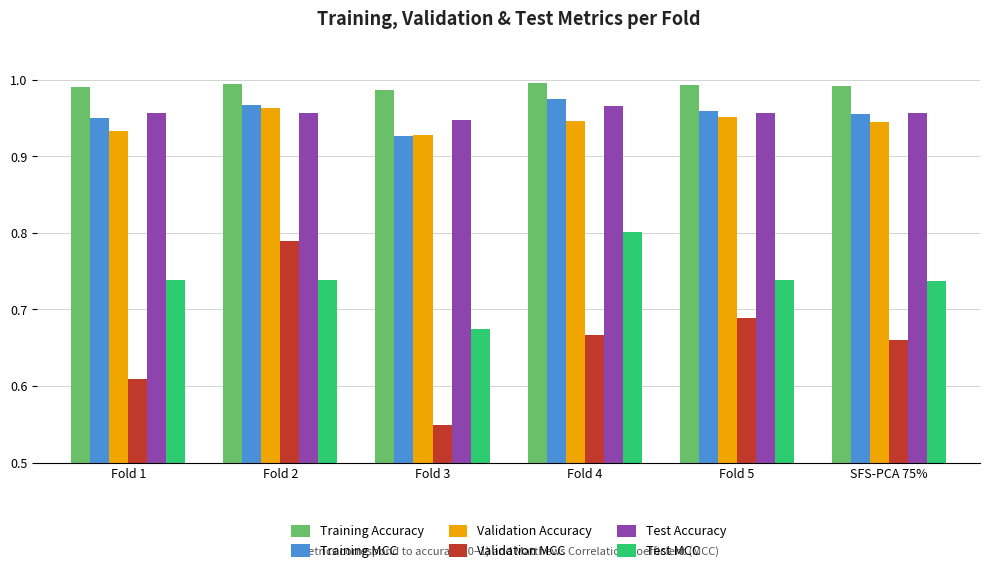

At which label is Training MCC closest to 0?

Fold 3